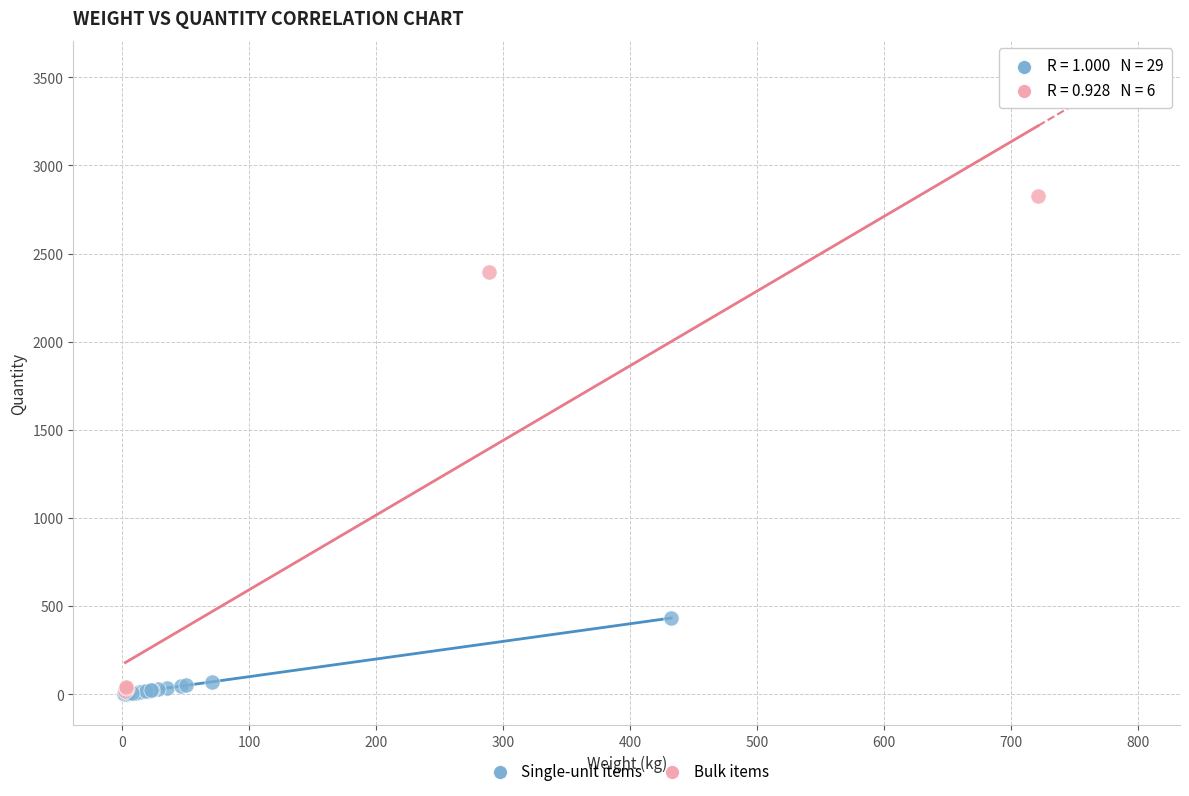

What are all the series names shown in the legend?

Single-unit items, Bulk items